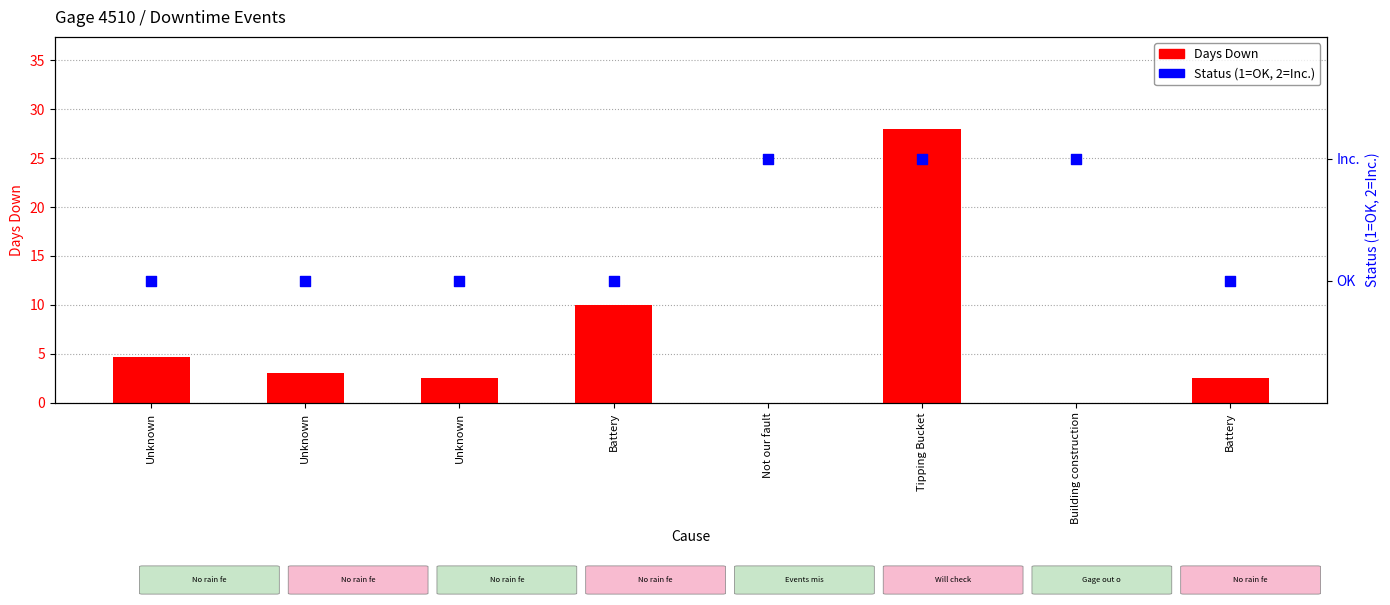

What is the total value across all series at Unknown?

5.6